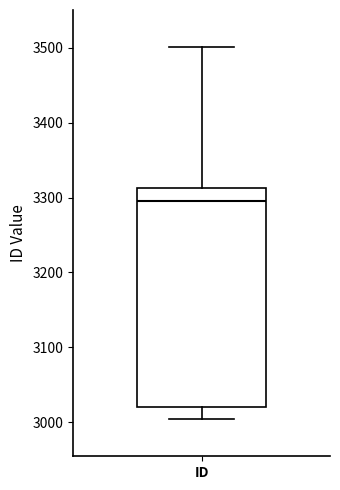

Where is the upper edge of the box for ID on the y-axis? The values are not printed on the chart, so give them approximately, as read against the axis.

3310